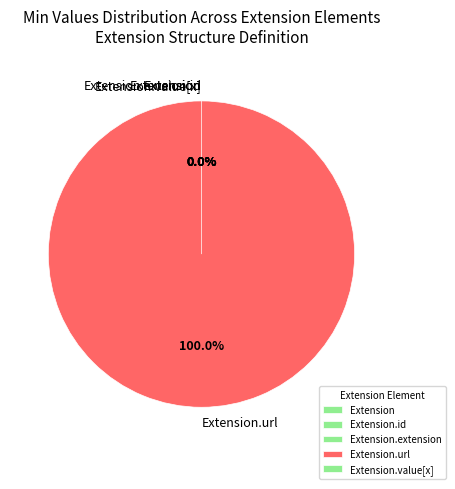

Count the number of slices in the pie.

5